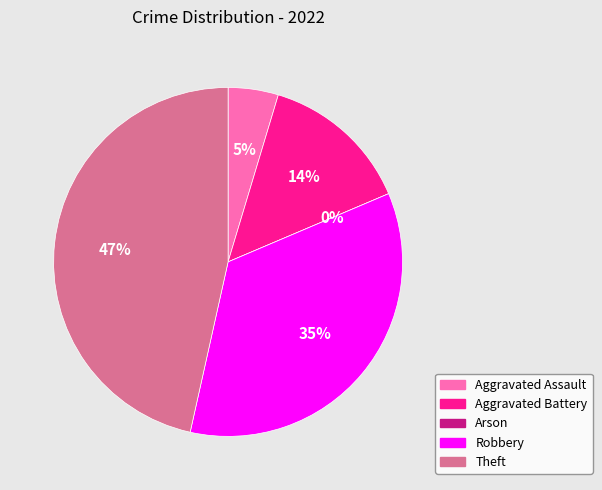

The Arson slice represents 1% of the pie. True or false?

False